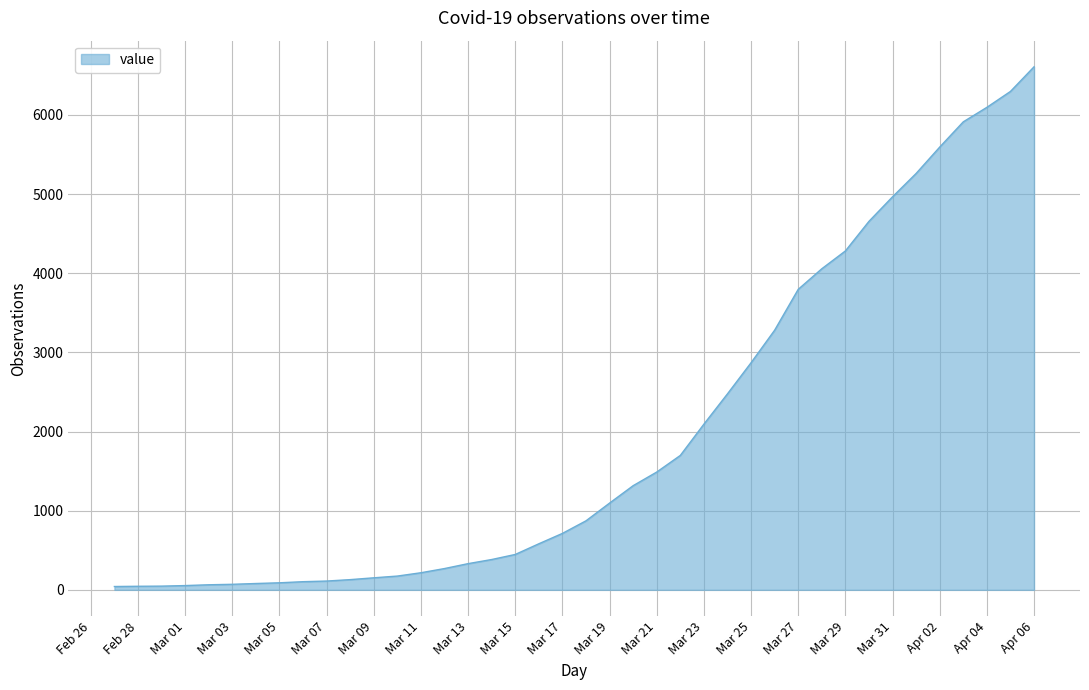

What is the greatest value displayed?

6607